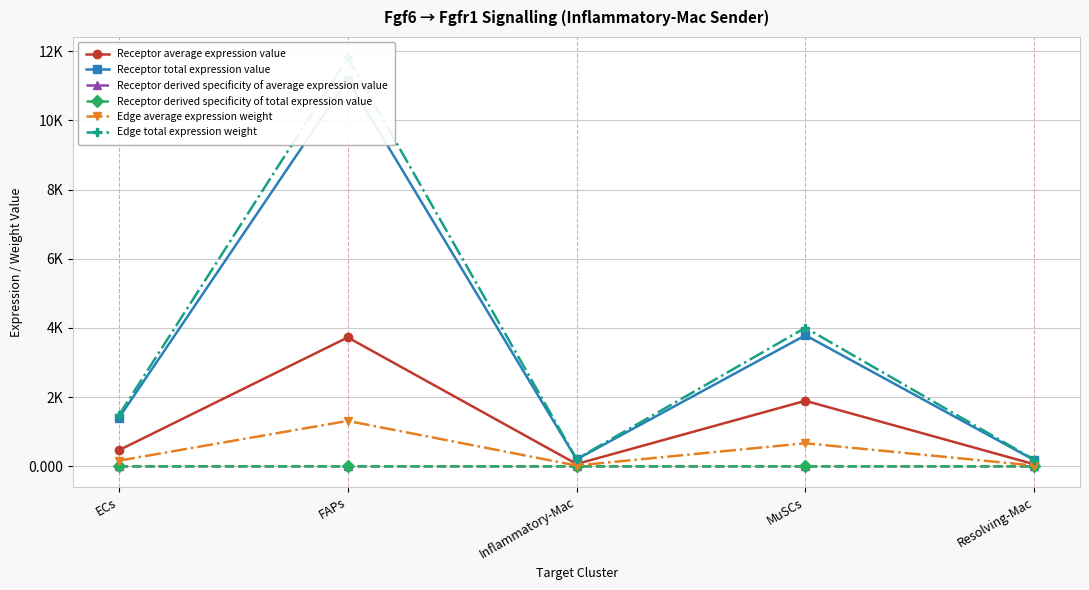

List the series in order of their peak value, lowest first.

Receptor derived specificity of average expression value, Receptor derived specificity of total expression value, Edge average expression weight, Receptor average expression value, Receptor total expression value, Edge total expression weight